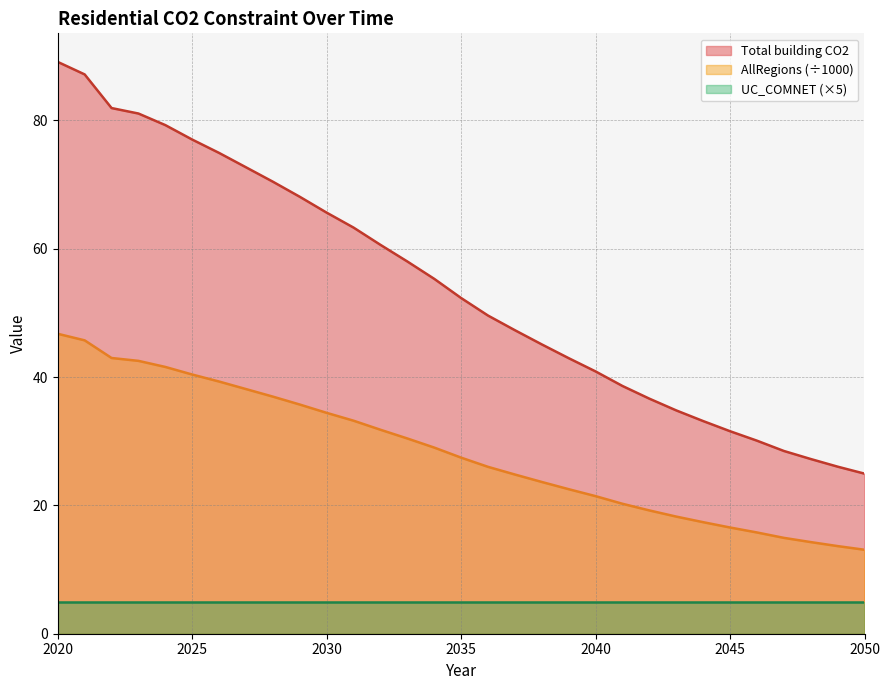

What is the difference between the maximum and minimum values in the Total building CO2 series?

64.2